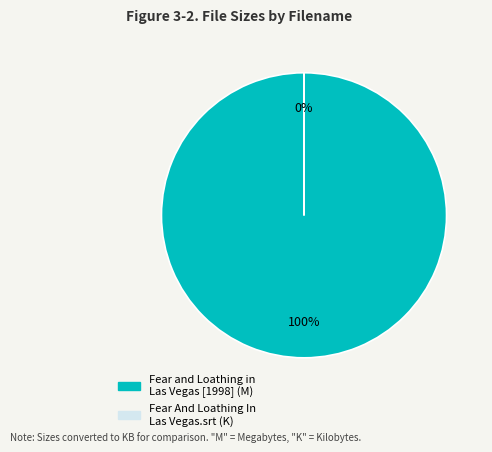

Does any single category account for the majority?

Yes